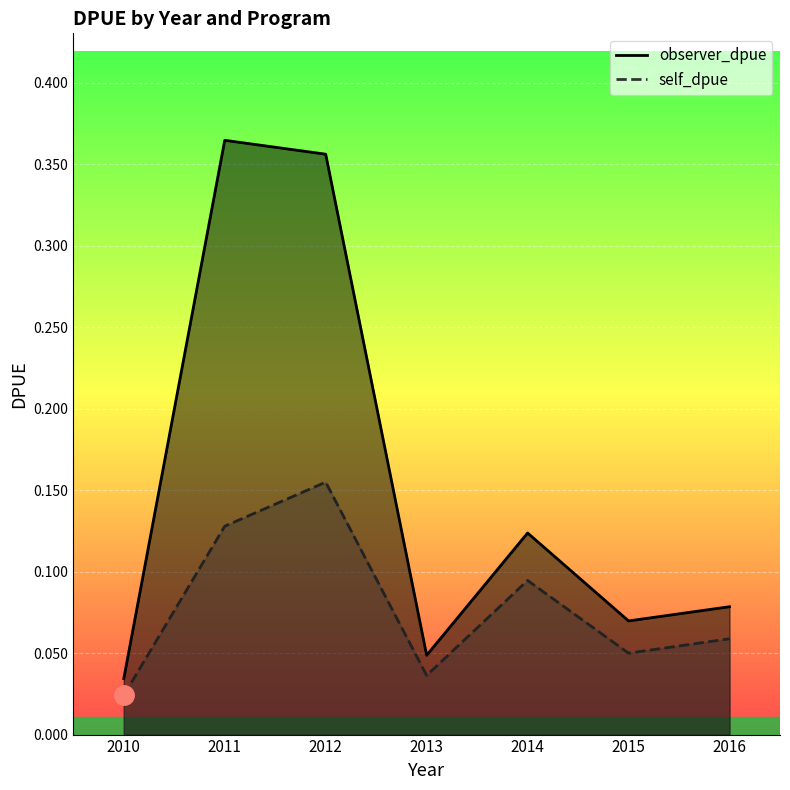

What is the difference between the highest and lowest values at 2012?

0.2